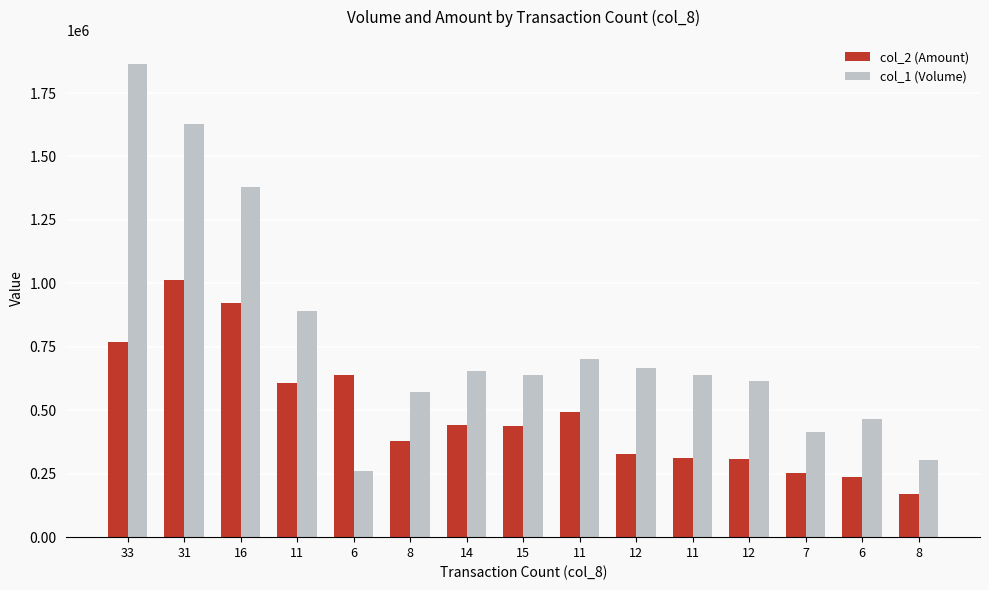

How many values in the col_1 (Volume) series are below 640000?

7